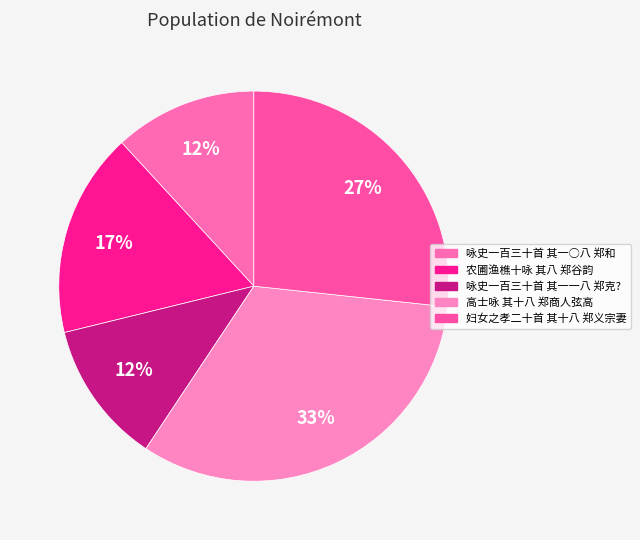

Is the sum of 咏史一百三十首 其一○八 郑和 and 高士咏 其十八 郑商人弦高 greater than half?

No